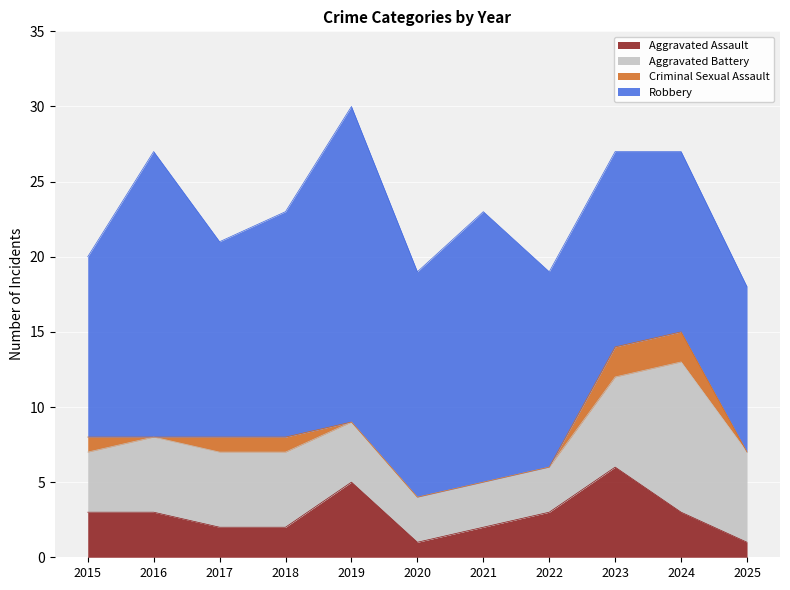

Reading left to right, what are all the values shown in this chart?

Aggravated Assault: 2015=3	2016=3	2017=2	2018=2	2019=5	2020=1	2021=2	2022=3	2023=6	2024=3	2025=1
Aggravated Battery: 2015=4	2016=5	2017=5	2018=5	2019=4	2020=3	2021=3	2022=3	2023=6	2024=10	2025=6
Criminal Sexual Assault: 2015=1	2016=0	2017=1	2018=1	2019=0	2020=0	2021=0	2022=0	2023=2	2024=2	2025=0
Robbery: 2015=12	2016=19	2017=13	2018=15	2019=21	2020=15	2021=18	2022=13	2023=13	2024=12	2025=11